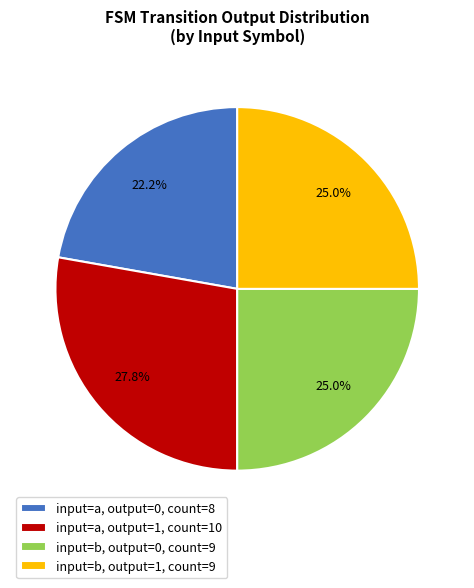

How many slices are in this pie chart?

4